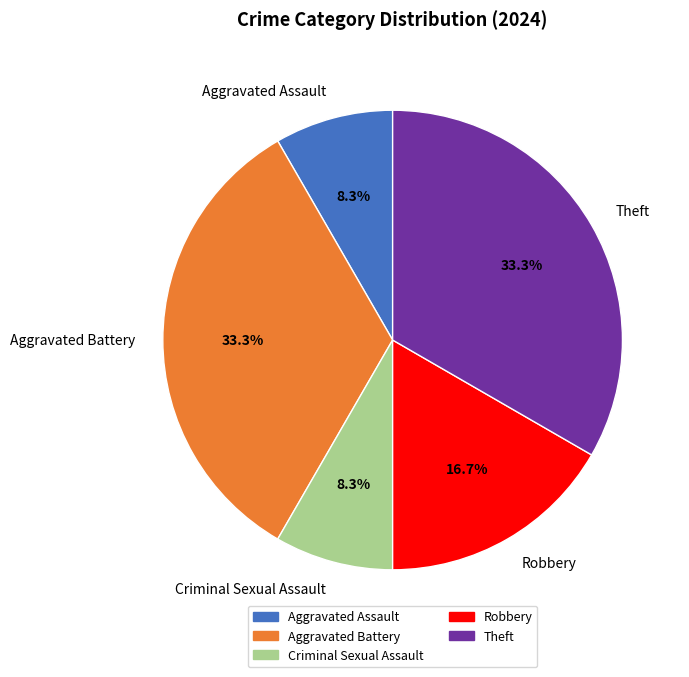

Is the sum of Aggravated Assault and Criminal Sexual Assault greater than half?

No